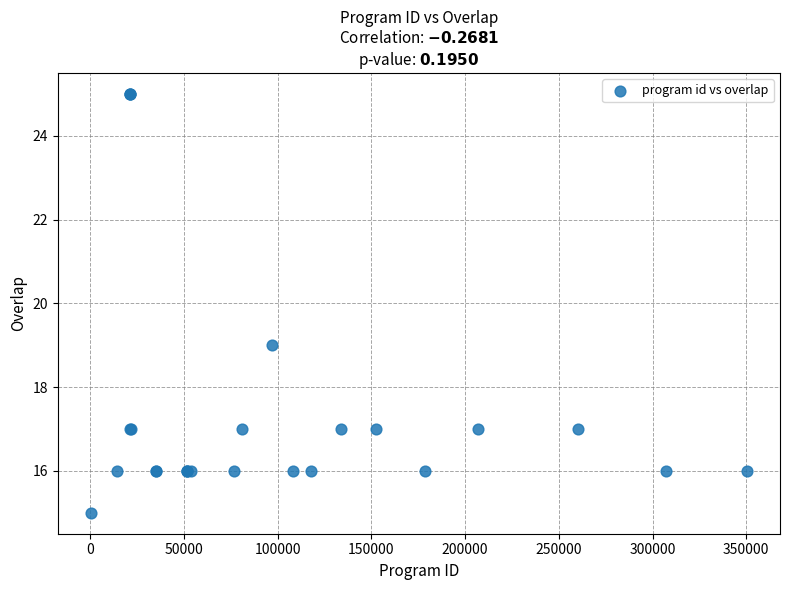

What Y value in the scatter plot is closest to 20?

19